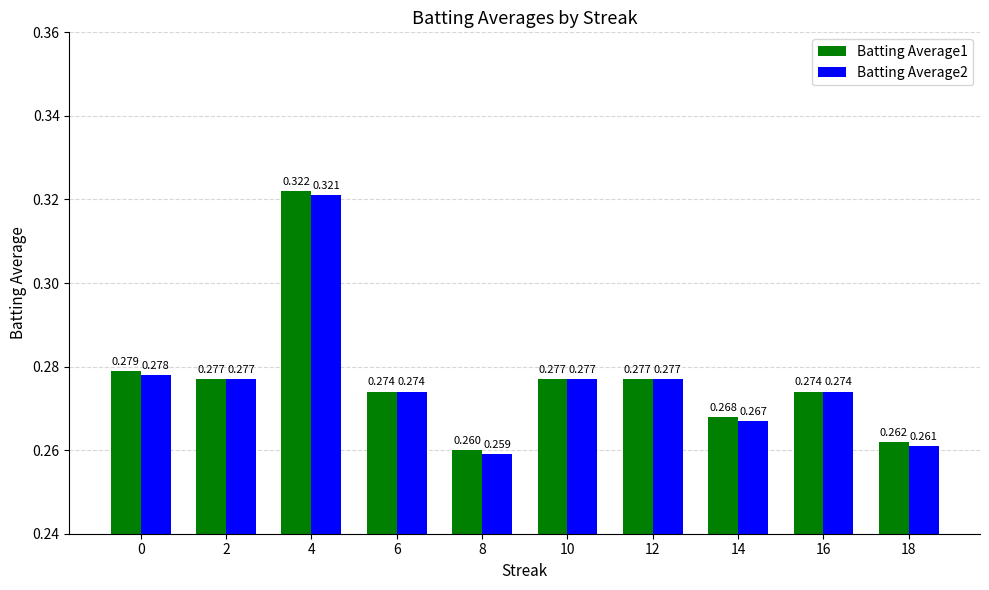

List the series in order of their overall mean, lowest first.

Batting Average2, Batting Average1